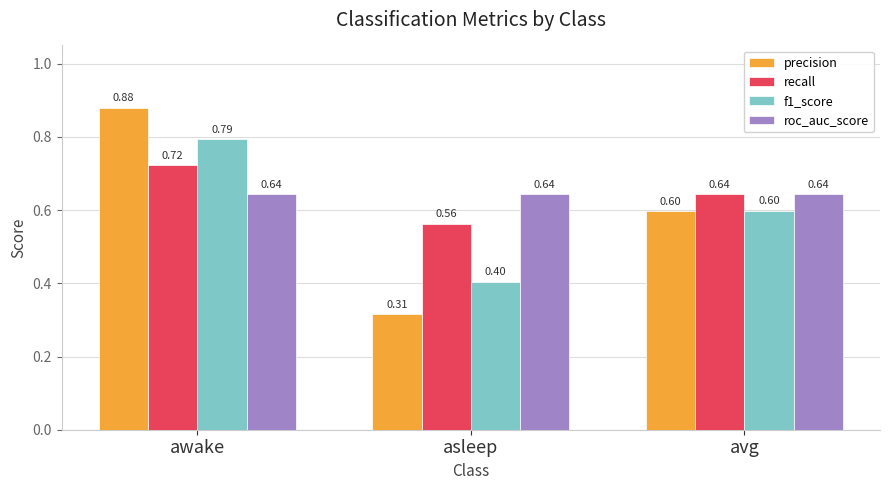

Which series has the widest spread of values?

precision